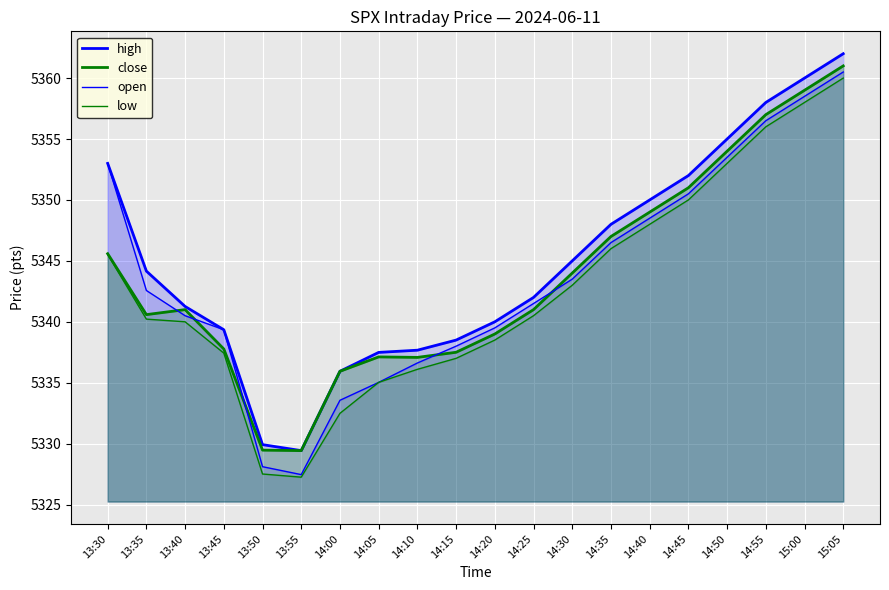

Reading left to right, what are all the values shown in this chart?

high: 13:30=5353.0	13:35=5344.2	13:40=5341.3	13:45=5339.4	13:50=5329.9	13:55=5329.4	14:00=5335.9	14:05=5337.5	14:10=5337.7	14:15=5338.5	14:20=5340.0	14:25=5342.0	14:30=5345.0	14:35=5348.0	14:40=5350.0	14:45=5352.0	14:50=5355.0	14:55=5358.0	15:00=5360.0	15:05=5362.0
close: 13:30=5345.6	13:35=5340.6	13:40=5341.0	13:45=5337.8	13:50=5329.5	13:55=5329.4	14:00=5335.9	14:05=5337.1	14:10=5337.1	14:15=5337.5	14:20=5339.0	14:25=5341.0	14:30=5344.0	14:35=5347.0	14:40=5349.0	14:45=5351.0	14:50=5354.0	14:55=5357.0	15:00=5359.0	15:05=5361.0
open: 13:30=5353.0	13:35=5342.6	13:40=5340.5	13:45=5339.4	13:50=5328.1	13:55=5327.5	14:00=5333.6	14:05=5335.0	14:10=5336.6	14:15=5338.0	14:20=5339.5	14:25=5341.5	14:30=5343.5	14:35=5346.5	14:40=5348.5	14:45=5350.5	14:50=5353.5	14:55=5356.5	15:00=5358.5	15:05=5360.5
low: 13:30=5345.5	13:35=5340.2	13:40=5340.0	13:45=5337.4	13:50=5327.5	13:55=5327.2	14:00=5332.5	14:05=5335.0	14:10=5336.1	14:15=5337.0	14:20=5338.5	14:25=5340.5	14:30=5343.0	14:35=5346.0	14:40=5348.0	14:45=5350.0	14:50=5353.0	14:55=5356.0	15:00=5358.0	15:05=5360.0